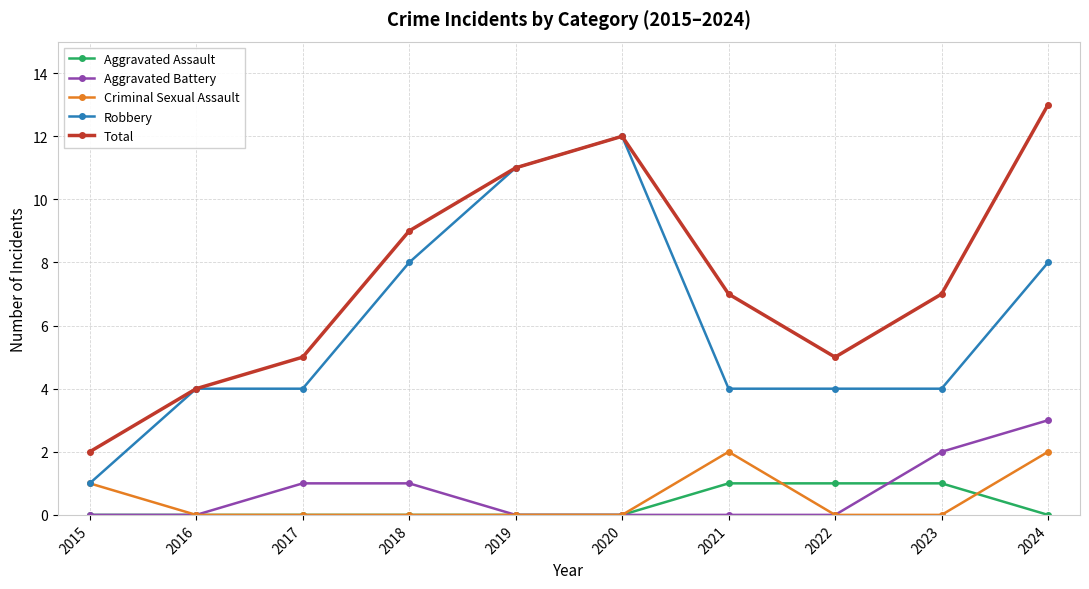

Which category has the lowest value in the Total series?

2015